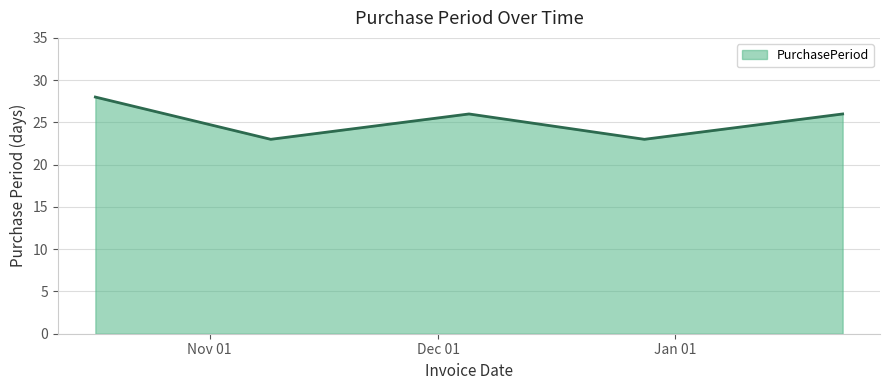

What is the minimum value shown in the chart?

23